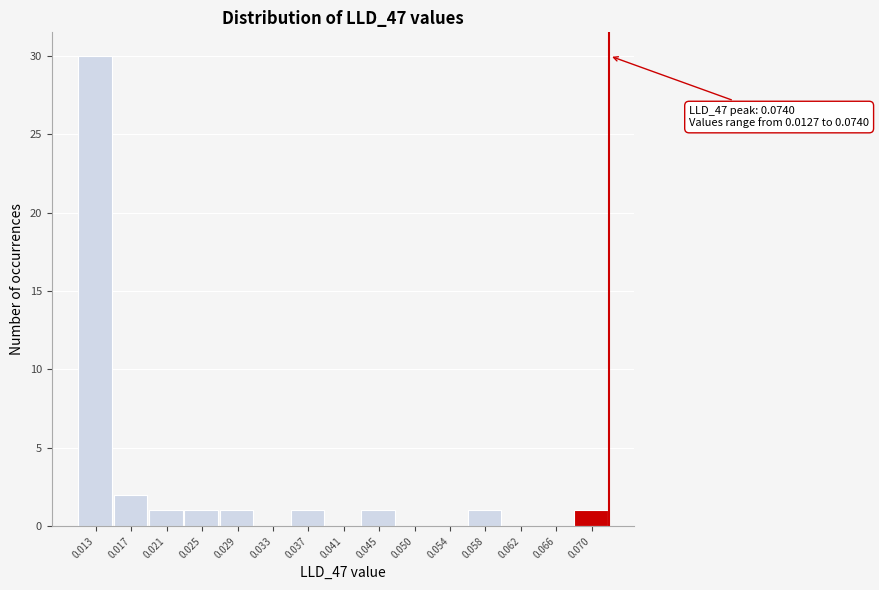

Reading right to left, extract all data points from this chart.

0.070=1	0.066=0	0.062=0	0.058=1	0.054=0	0.050=0	0.045=1	0.041=0	0.037=1	0.033=0	0.029=1	0.025=1	0.021=1	0.017=2	0.013=30